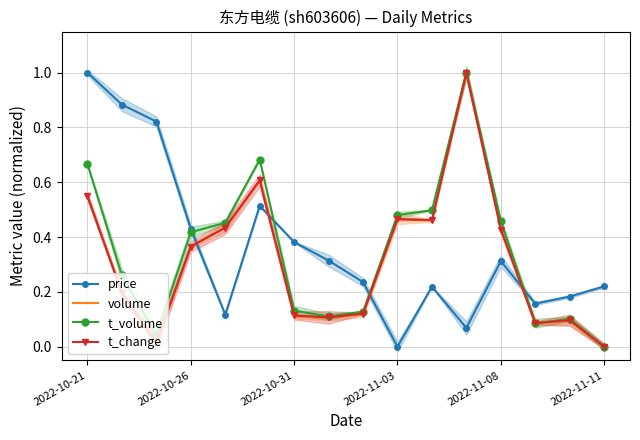

Count the number of categories in the chart.

16